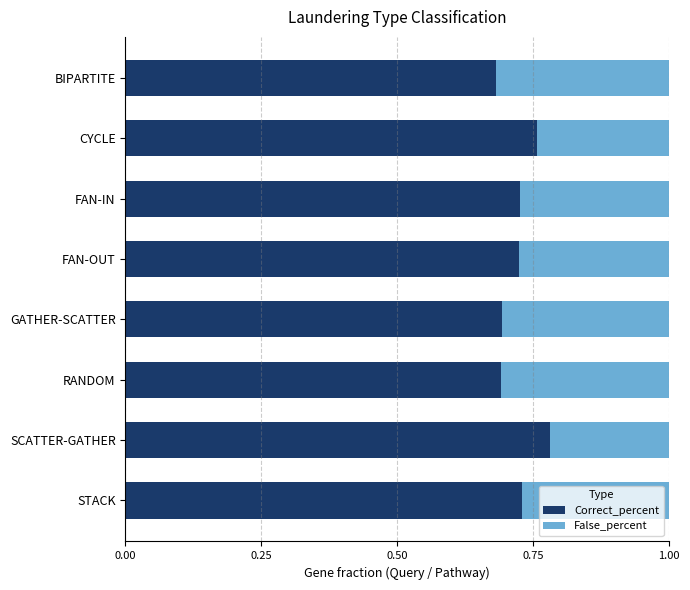

What is the total value across all series at BIPARTITE?

1.0